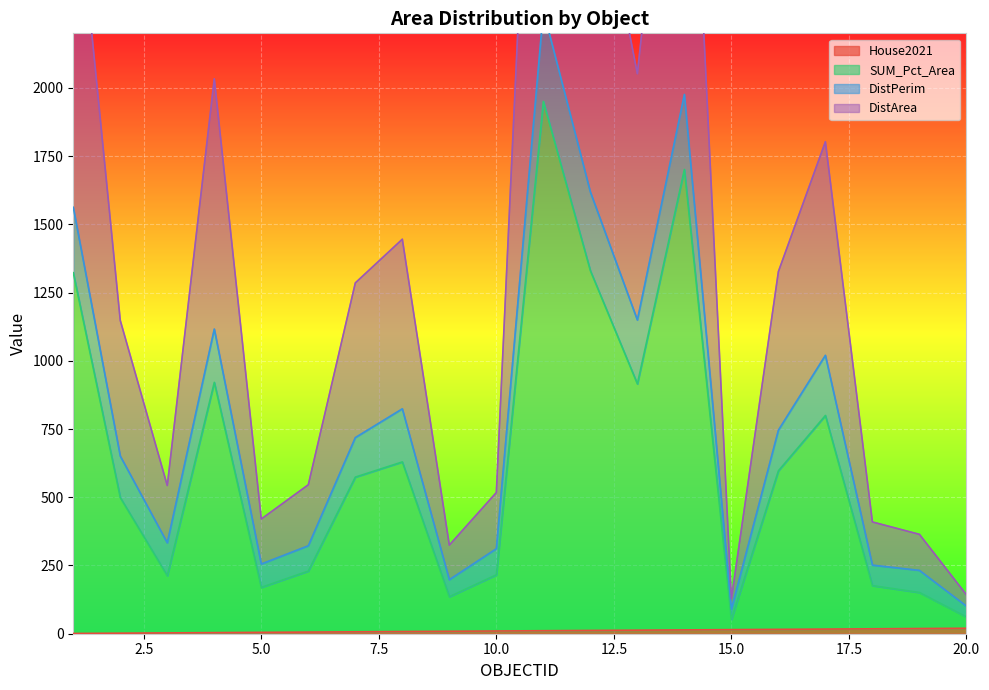

What value does the DistArea series have at 15?

127.6